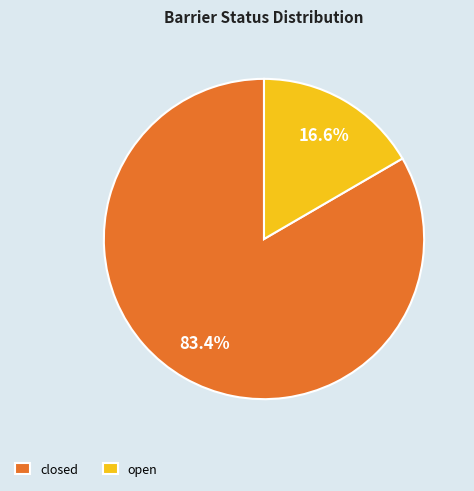

To the nearest percent, what is the difference between the largest and smallest slice percentages?

67%